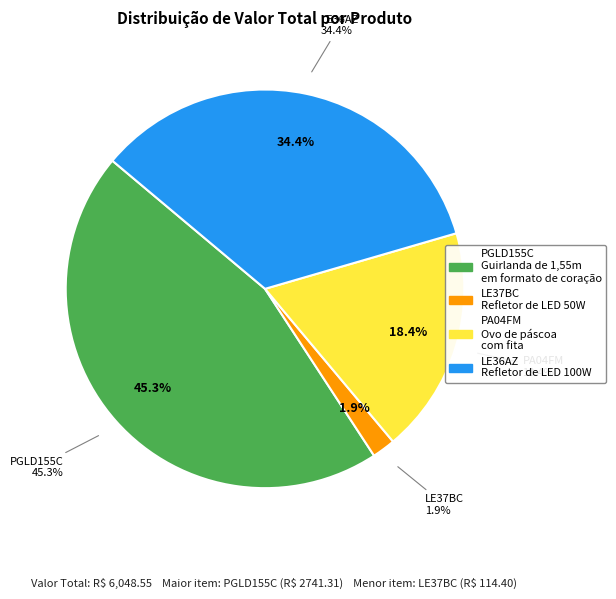

What is the smallest slice in the pie chart?

LE37BC